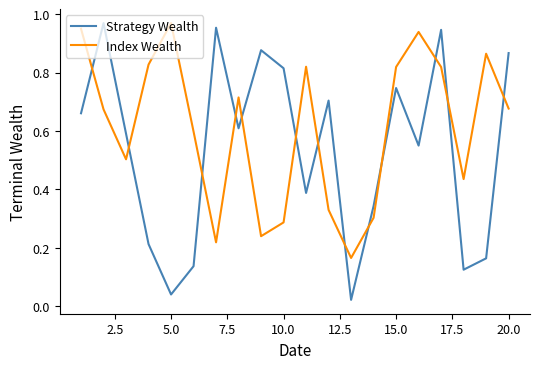

Which series has the largest total across all categories?

Index Wealth